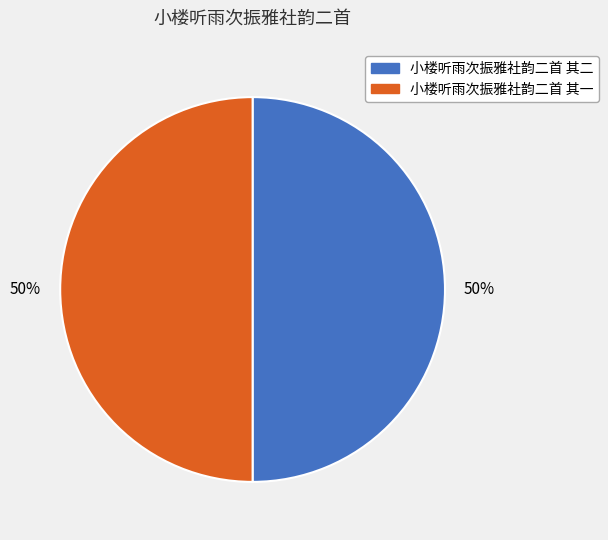

Approximately how many times larger is the value at 小楼听雨次振雅社韵二首 其二 compared to 小楼听雨次振雅社韵二首 其一?

1.0